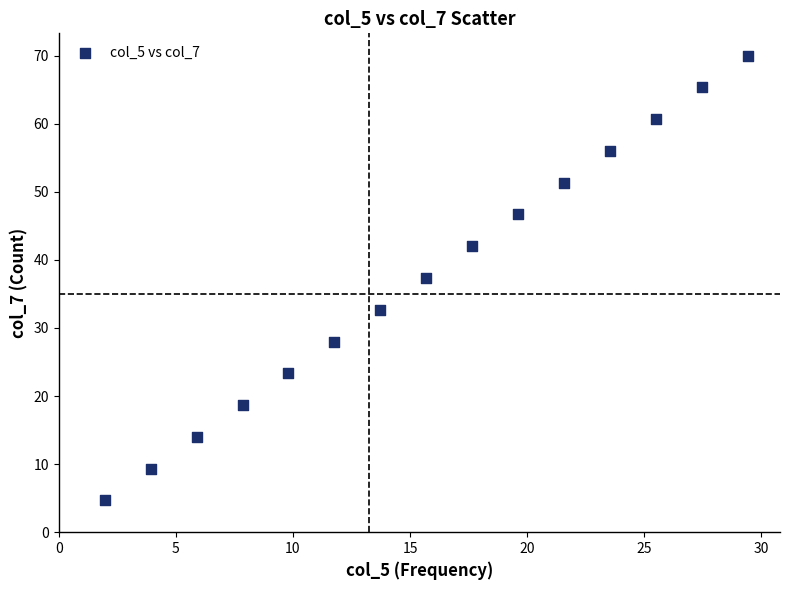

What is the range of Y values (max minus min)?

65.3